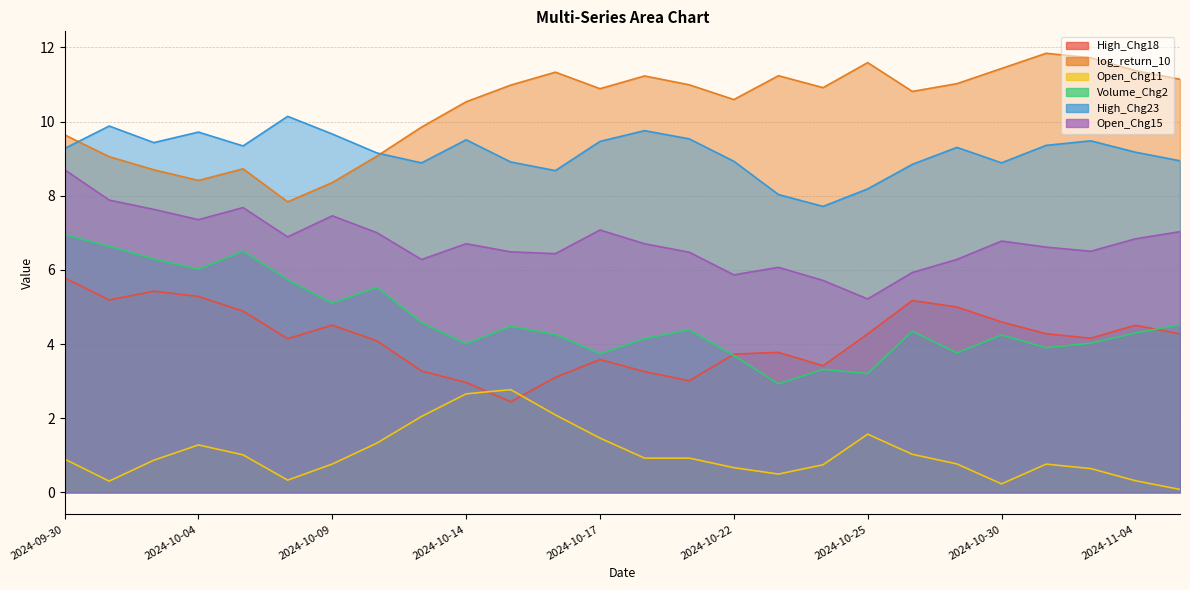

Which series has the largest total across all categories?

log_return_10